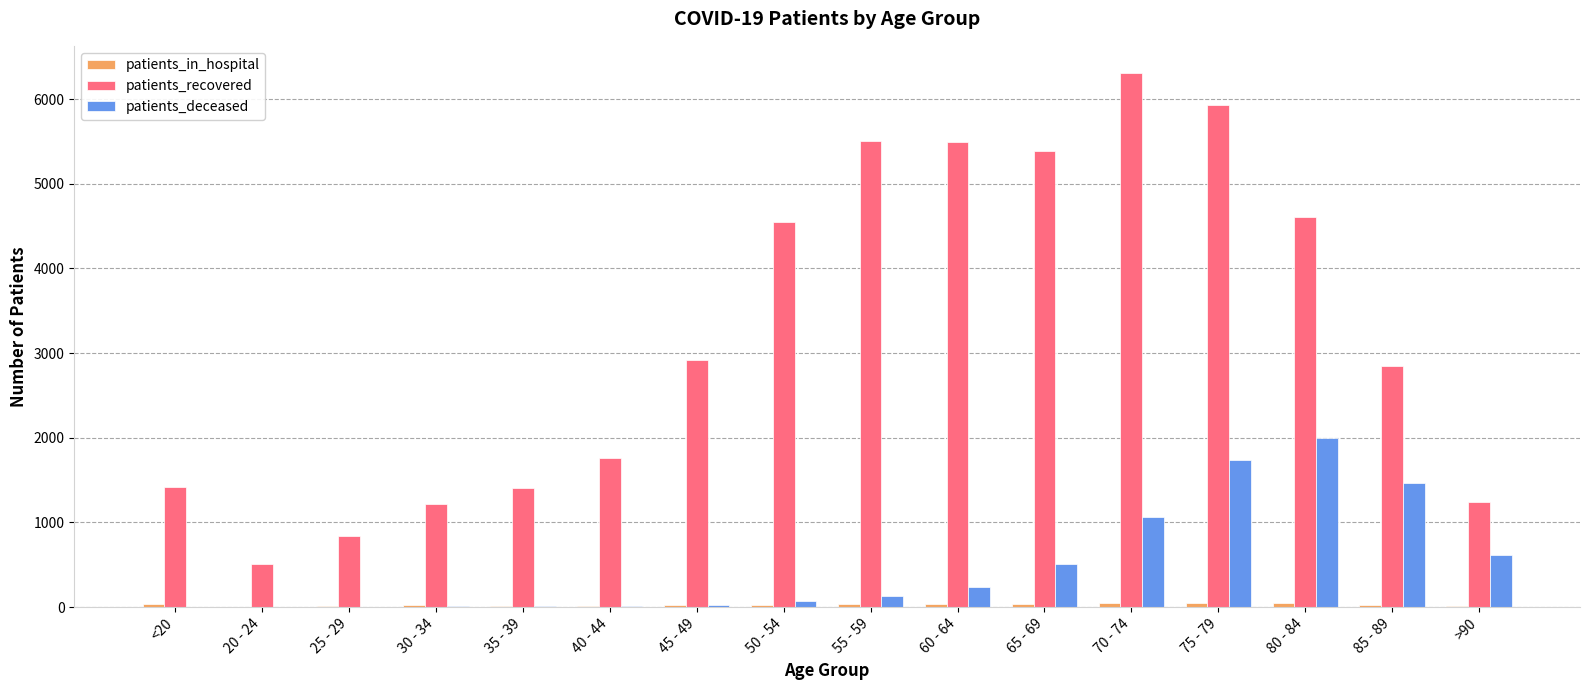

Between 70 - 74 and 80 - 84, which series saw the biggest shift?

patients_recovered